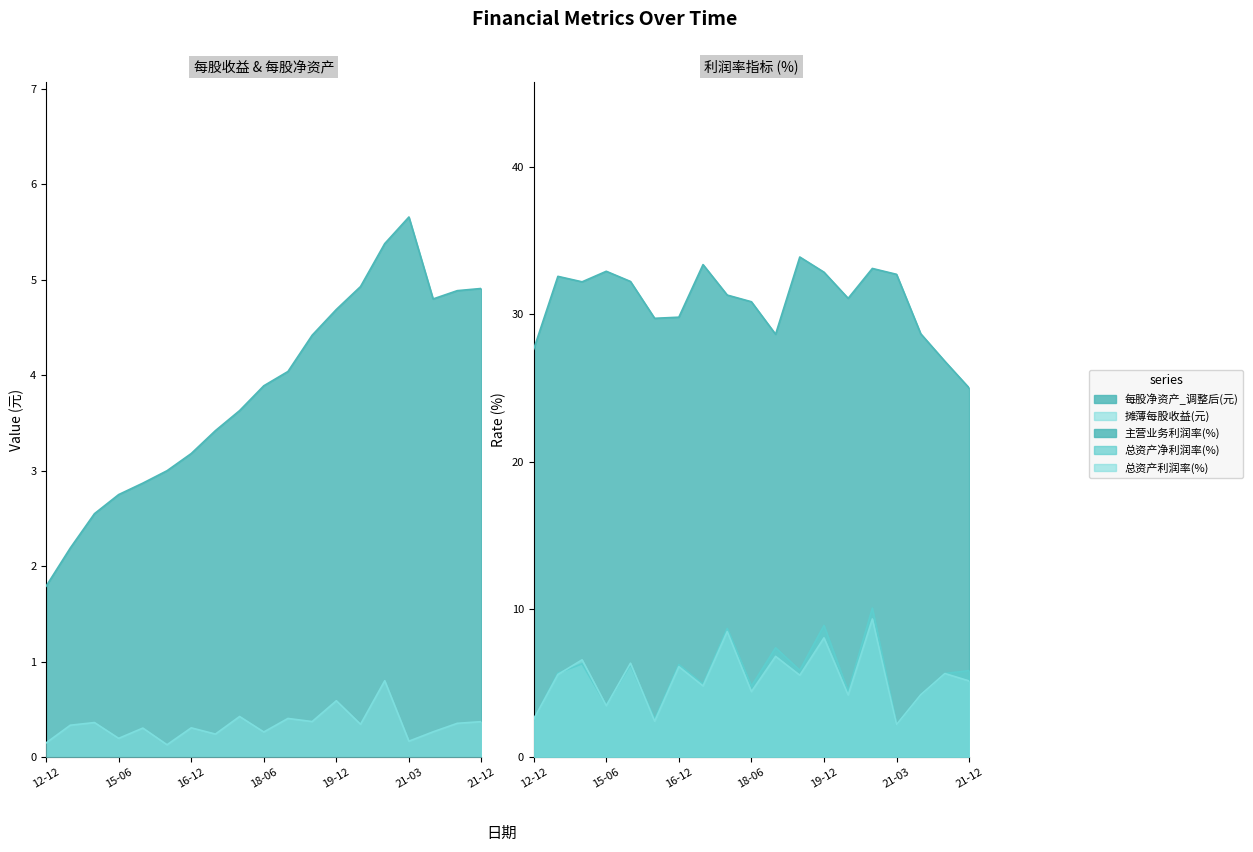

The value of 摊薄每股收益(元) at 2013-12-31 is 0.3. True or false?

True